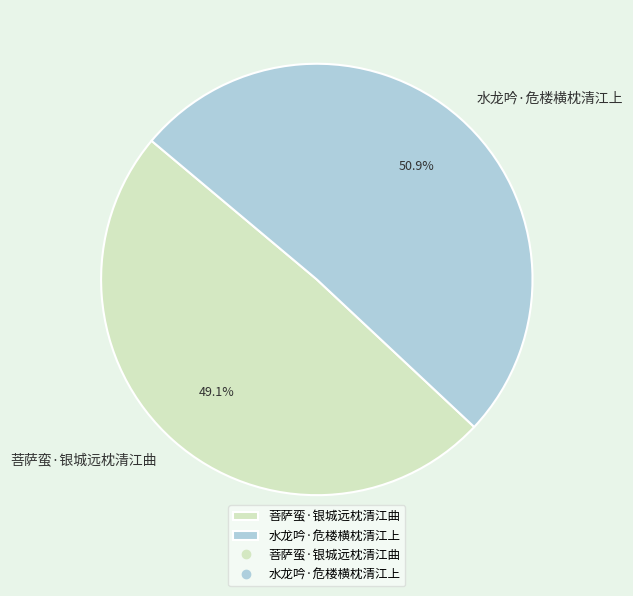

What percentage do 水龙吟·危楼横枕清江上 and 菩萨蛮·银城远枕清江曲 together represent?

100.0%